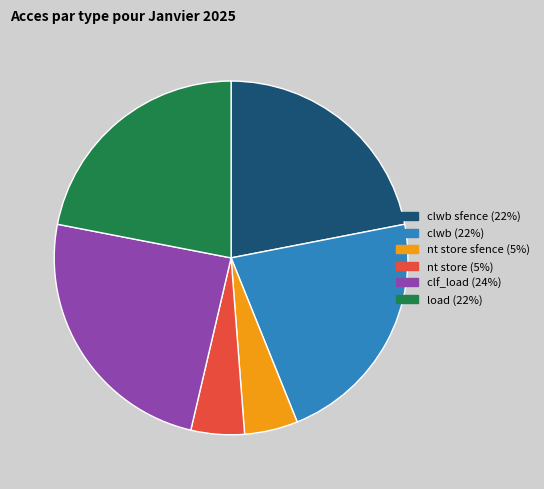

Does any single category account for the majority?

No